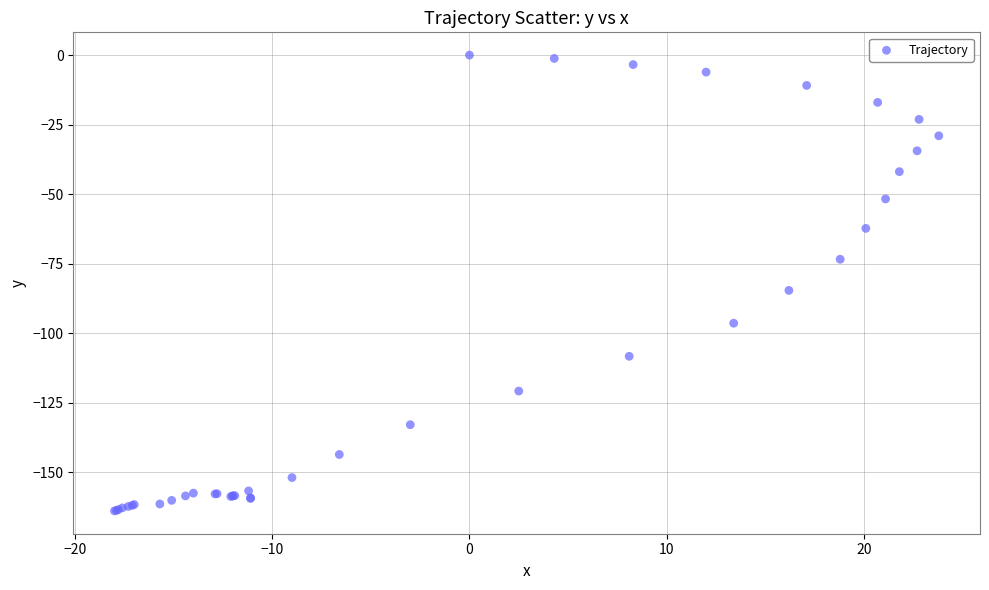

What Y value in the scatter plot is closest to -81?

-84.6